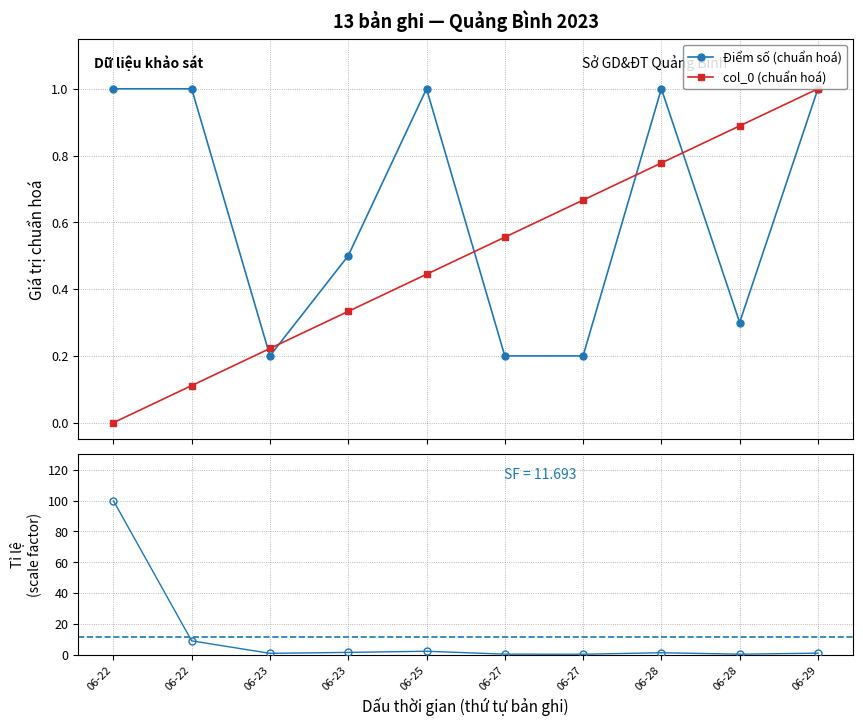

How many distinct data groups are displayed?

3